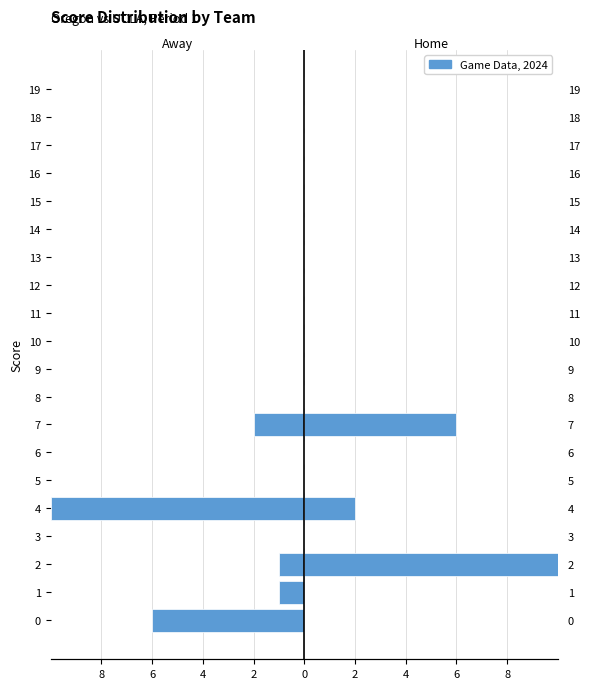

What is the label of the 14th bar from the left?

13